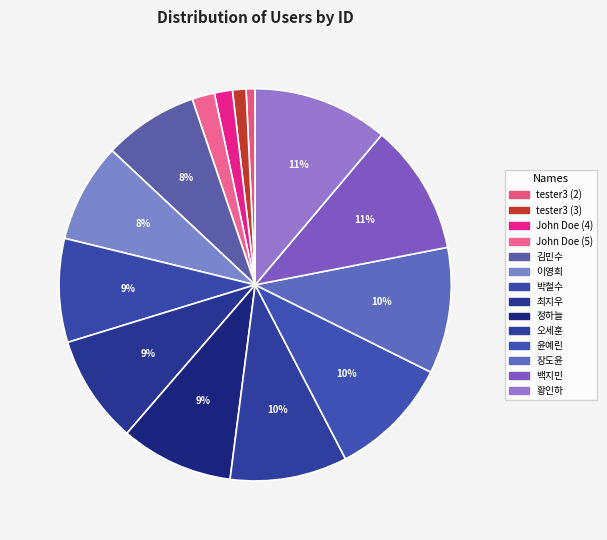

How many segments does this pie chart have?

14